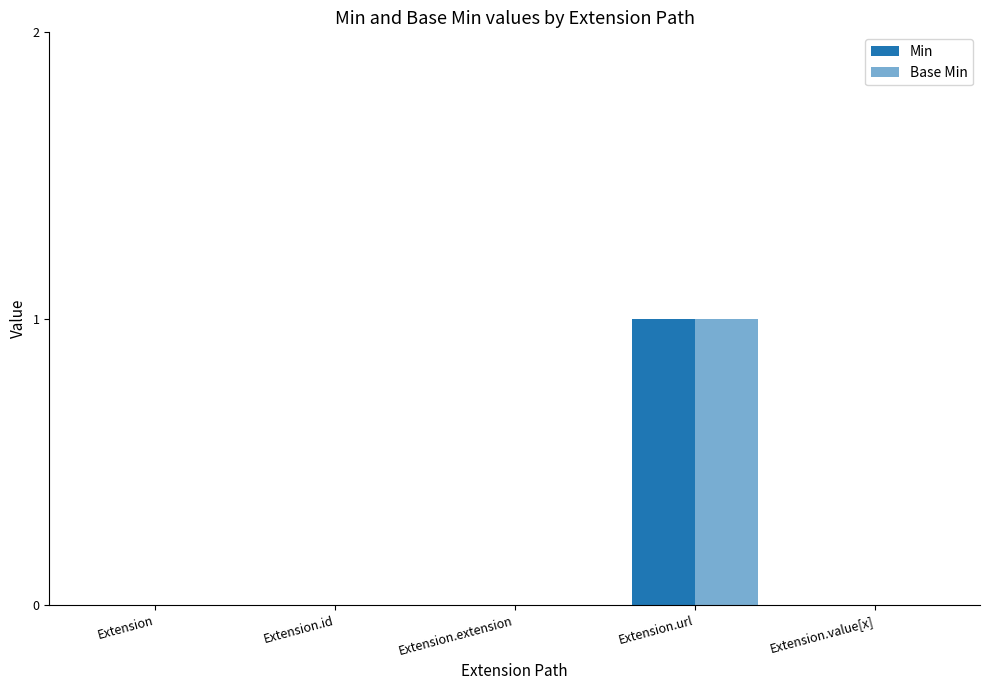

Which category has the lowest value in the Min series?

Extension